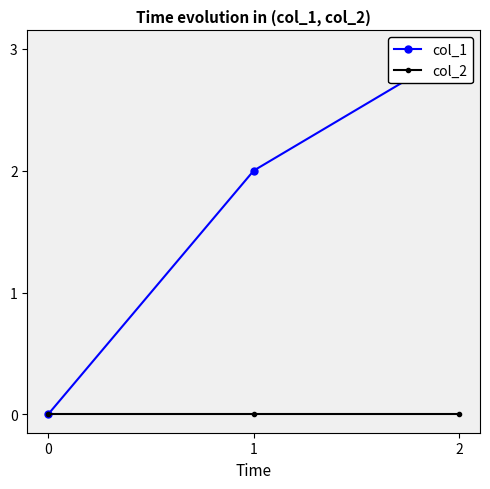

What are all the series names shown in the legend?

col_1, col_2